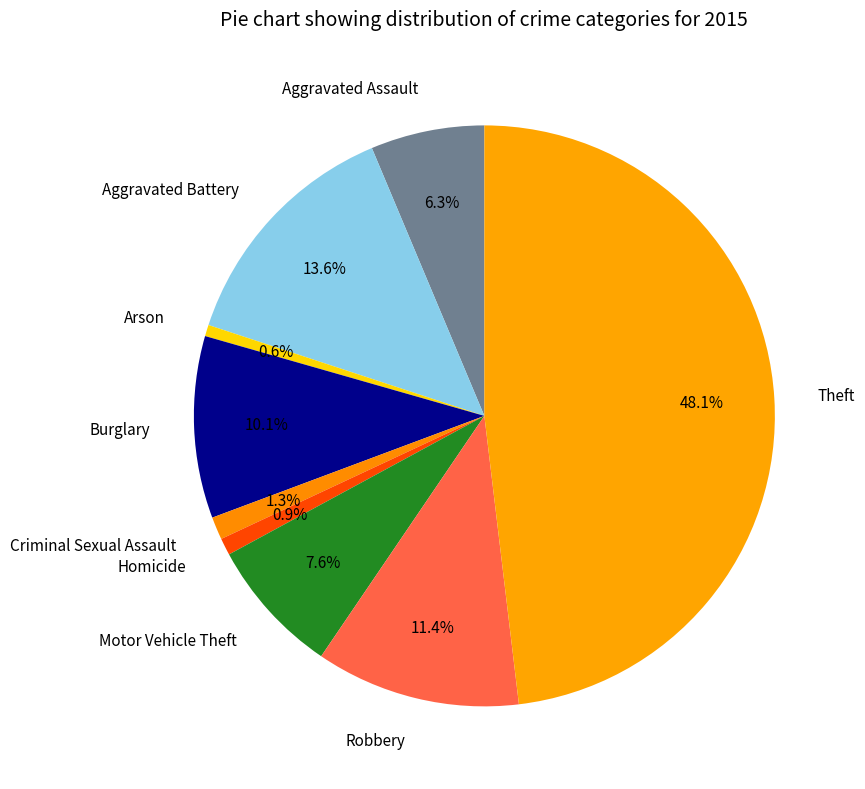

Which has a higher value, Theft or Arson?

Theft